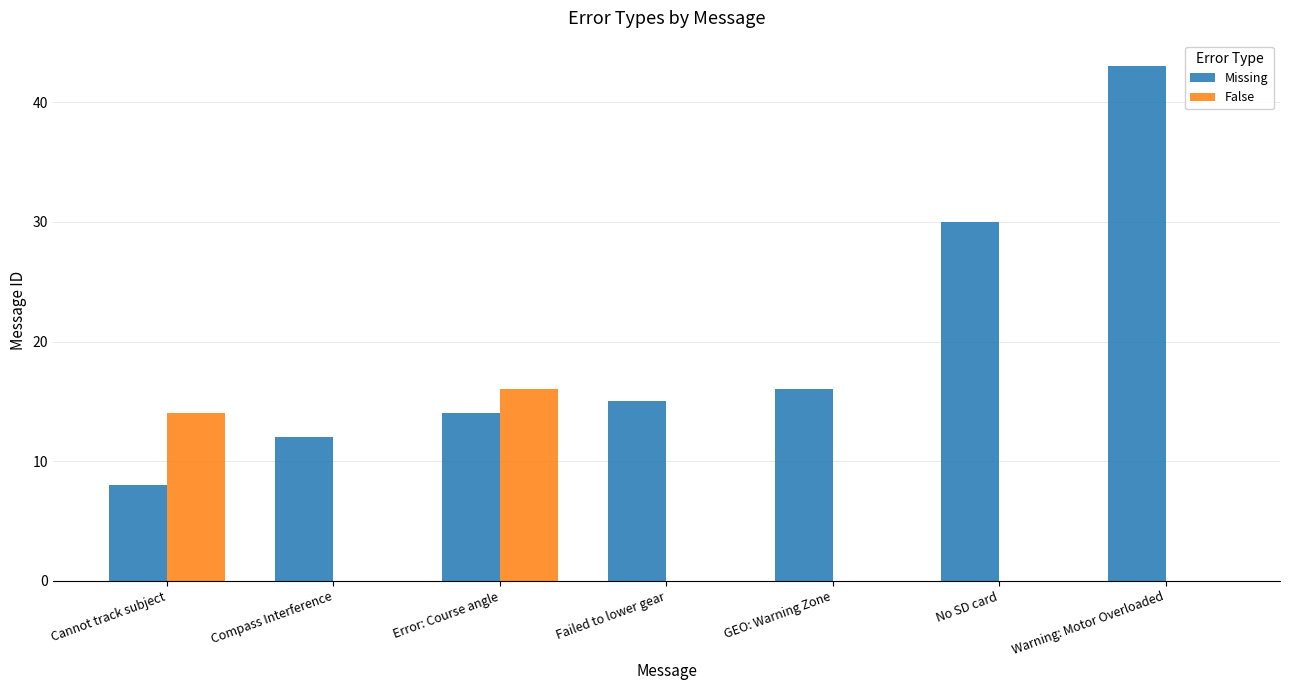

Between Cannot track subject and Compass Interference, which series saw the biggest shift?

False